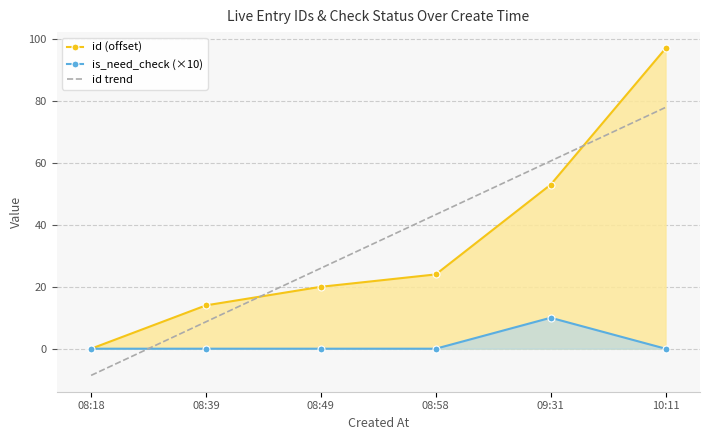

What position from the left is 08:58?

4